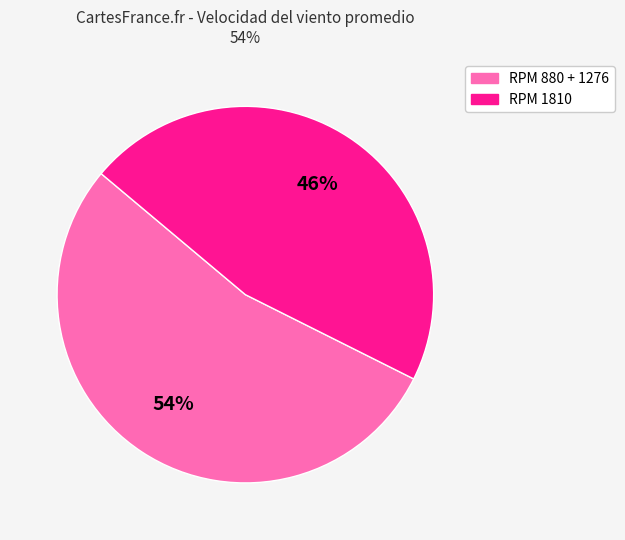

To the nearest percent, what is the average slice percentage?

50%